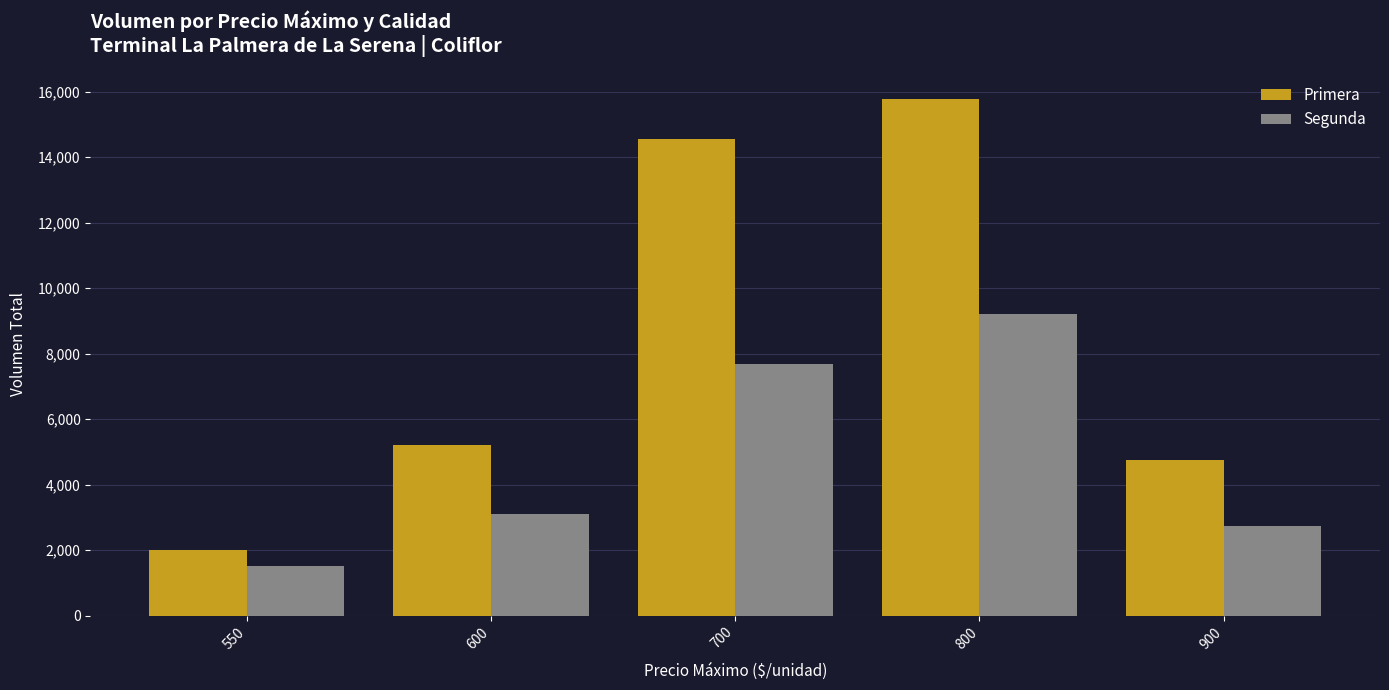

How many distinct data groups are displayed?

2